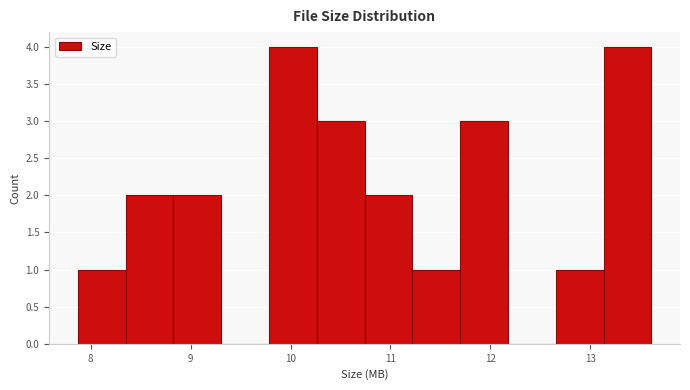

How tall is the bar that spans 11.7 to 12.2 on the x-axis? Neither the bar edges nor the heights are printed on the chart, so give them approximately, as read against the axes.

3